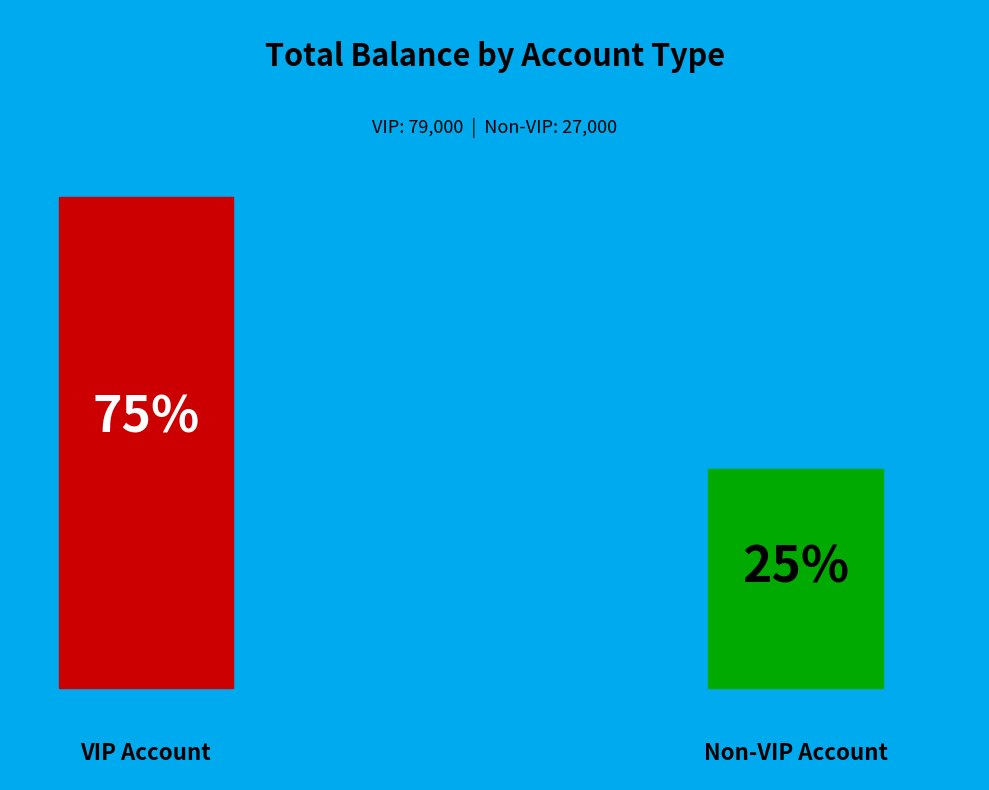

To the nearest percent, what is the combined percentage of VIP Account and Non-VIP Account?

100%